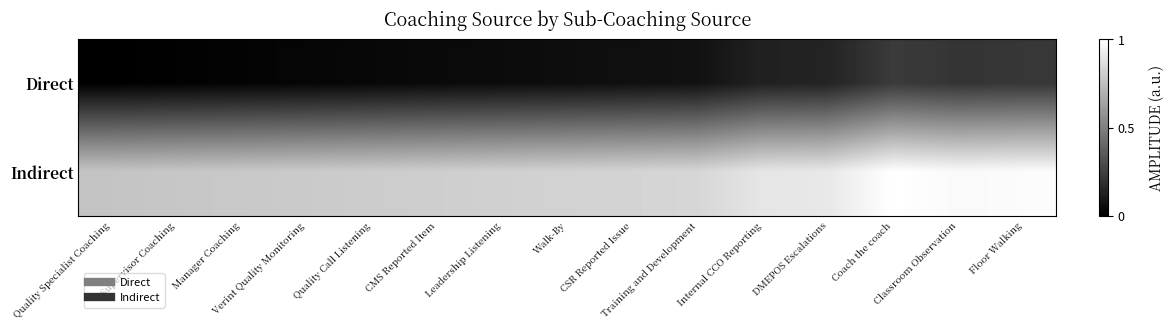

Reading right to left, extract all data points from this chart.

Direct: Floor Walking=0.2	Classroom Observation=0.2	Coach the coach=0.2	DMEPOS Escalations=0.1	Internal CCO Reporting=0.1	Training and Development=0.1	CSR Reported Issue=0.1	Walk-By=0.1	Leadership Listening=0.0	CMS Reported Item=0.0	Quality Call Listening=0.0	Verint Quality Monitoring=0.0	Manager Coaching=0.0	Supervisor Coaching=0.0	Quality Specialist Coaching=0.0
Indirect: Floor Walking=1.0	Classroom Observation=1.0	Coach the coach=1.0	DMEPOS Escalations=0.9	Internal CCO Reporting=0.9	Training and Development=0.8	CSR Reported Issue=0.8	Walk-By=0.8	Leadership Listening=0.8	CMS Reported Item=0.8	Quality Call Listening=0.8	Verint Quality Monitoring=0.8	Manager Coaching=0.8	Supervisor Coaching=0.8	Quality Specialist Coaching=0.8